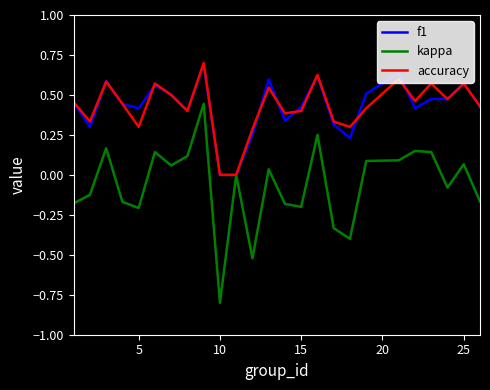

Does the chart have visible grid lines?

No